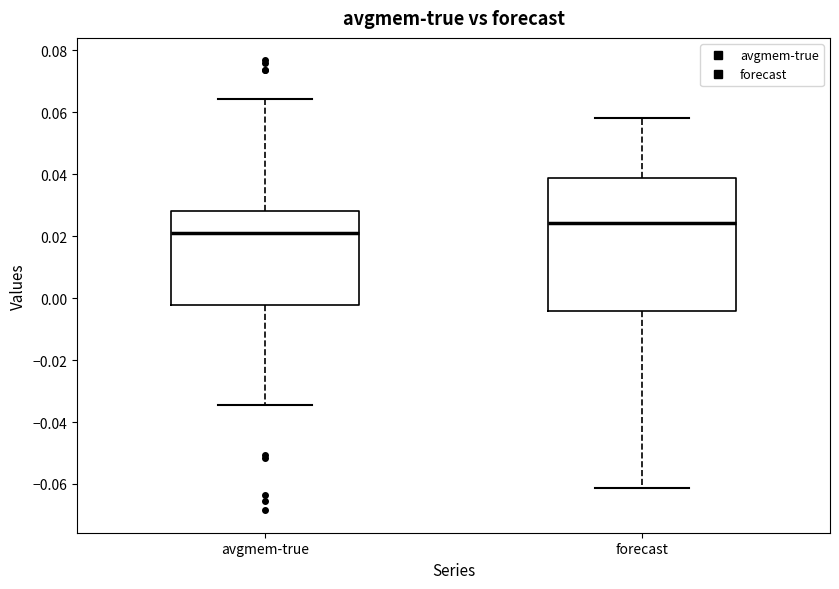

Where is the lower edge of the box for avgmem-true on the y-axis? The values are not printed on the chart, so give them approximately, as read against the axis.

-0.002